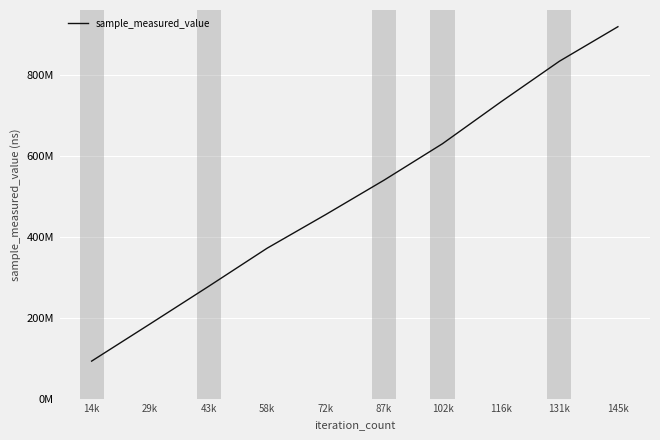

What is the average value?

503616346